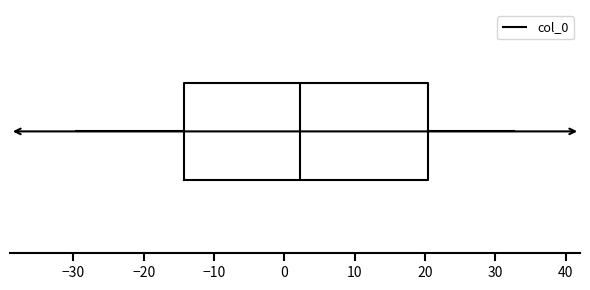

Where does the left whisker of the box end on the x-axis? The values are not printed on the chart, so give them approximately, as read against the axis.

-30